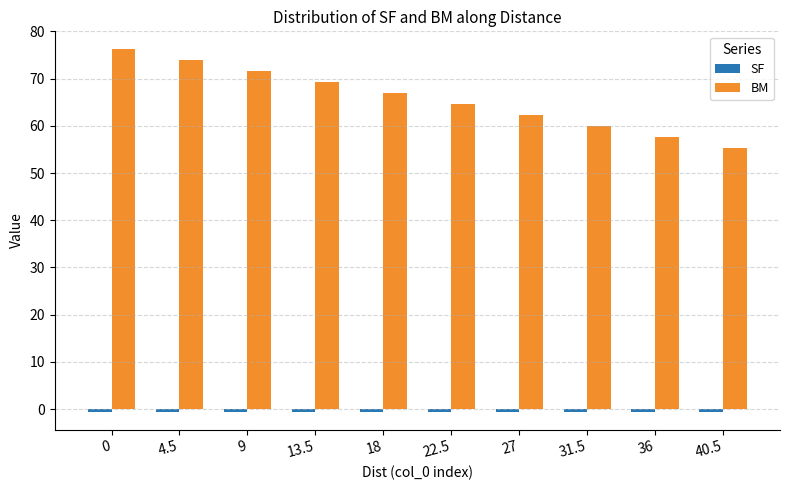

List the labels in order of BM value, smallest first.

40.5, 36, 31.5, 27, 22.5, 18, 13.5, 9, 4.5, 0